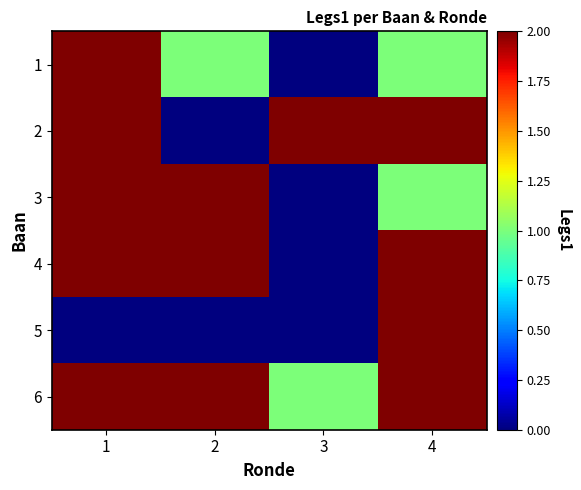

How many data points does each series have?

4